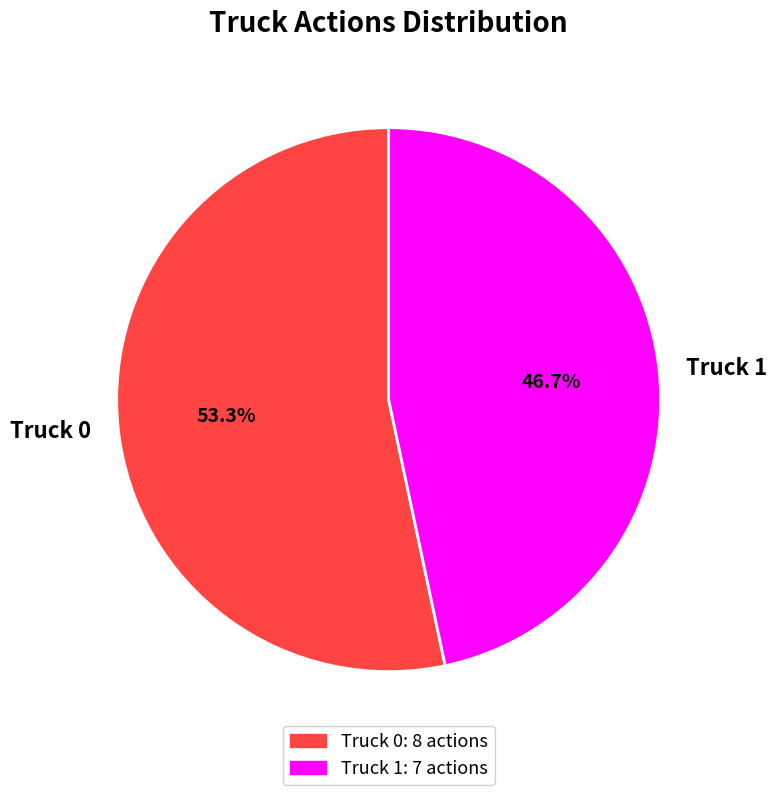

Count the number of slices in the pie.

2